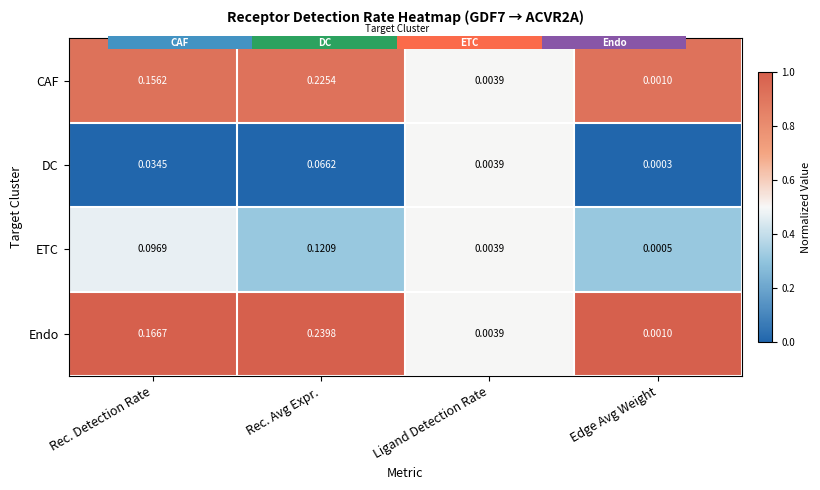

How many categories are shown in the chart?

4